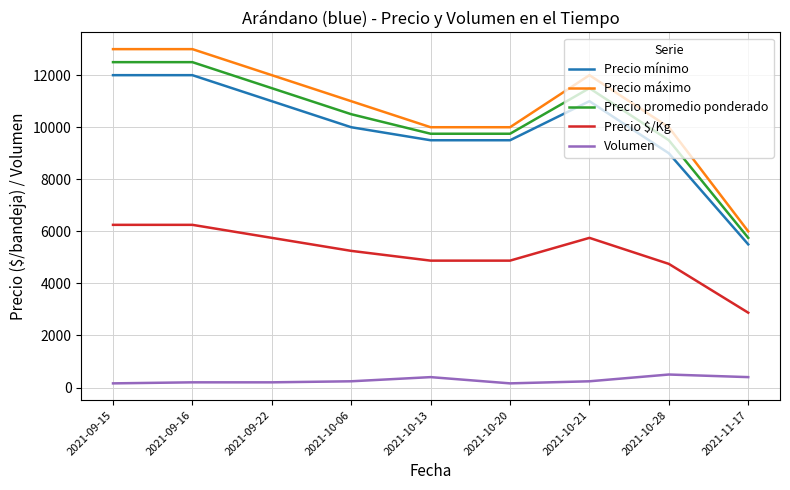

The value of Precio mínimo at 2021-10-13 is 15034. True or false?

False